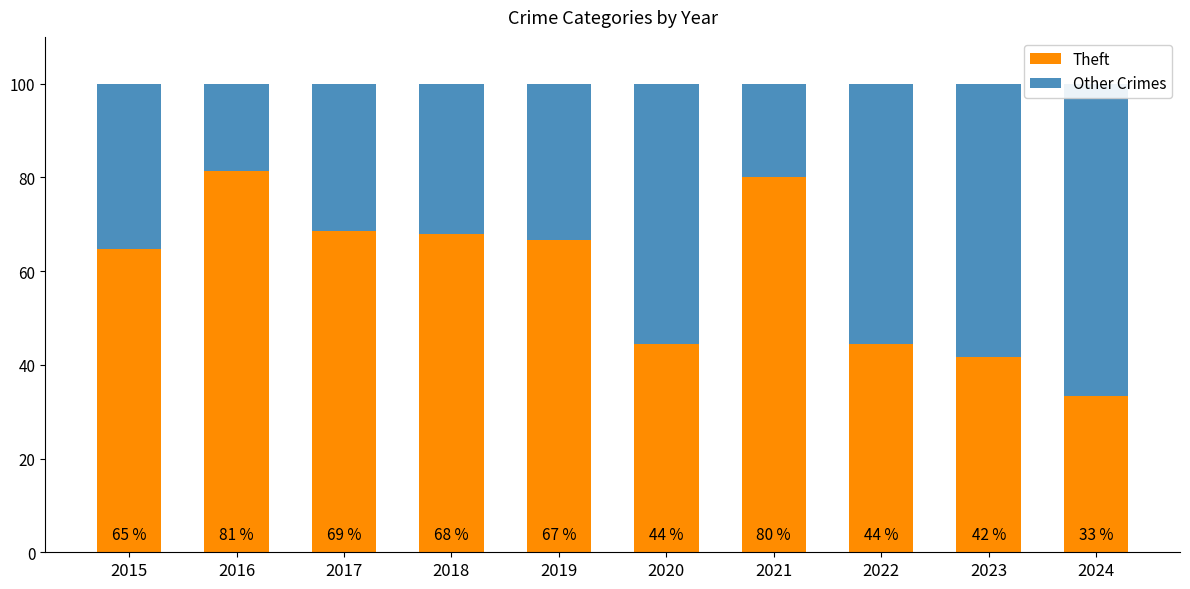

What is the maximum value for Theft?

81.5